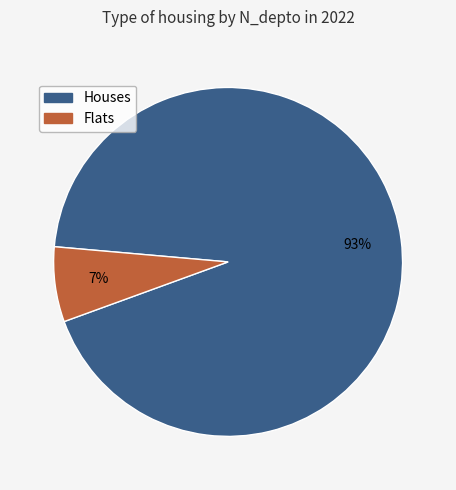

Is there a majority slice in this chart?

Yes